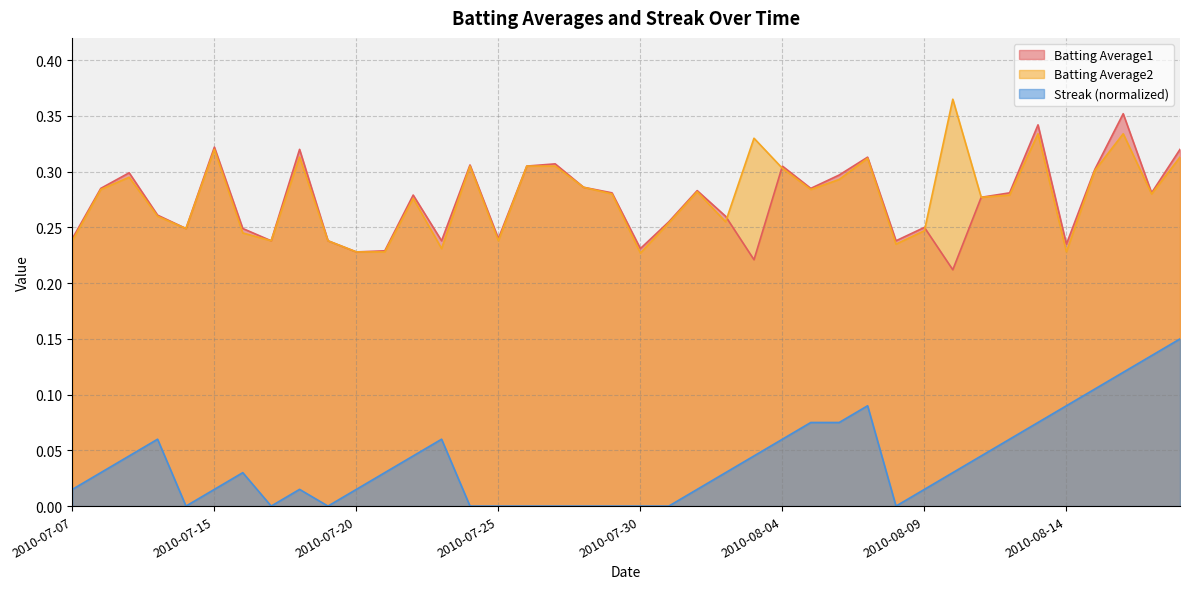

What is the greatest value displayed?

0.4